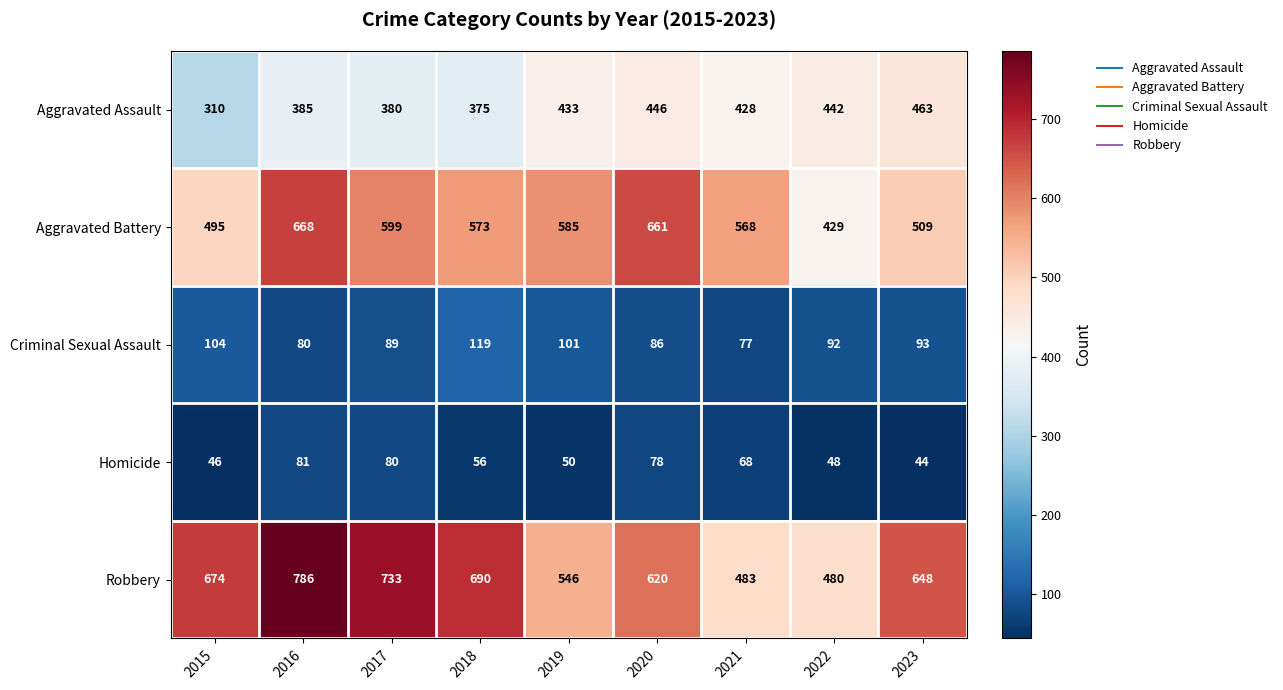

Which series has the largest total across all categories?

Robbery